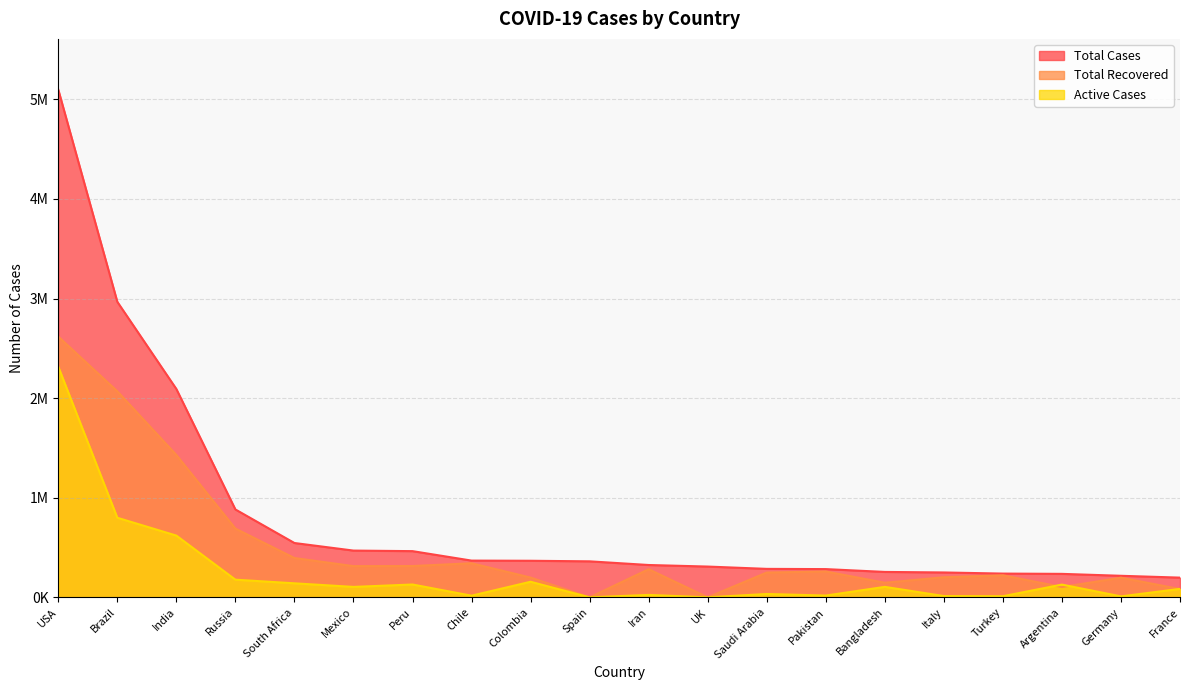

Reading left to right, transcribe all the data shown in this chart.

Total Cases: USA=5097187	Brazil=2967064	India=2091810	Russia=882347	South Africa=545476	Mexico=469407	Peru=463875	Chile=368825	Colombia=367196	Spain=361442	Iran=324692	UK=309005	Saudi Arabia=285793	Pakistan=283487	Bangladesh=255113	Italy=249756	Turkey=238450	Argentina=235677	Germany=216315	France=197921
Total Recovered: USA=2618025	Brazil=2068394	India=1429325	Russia=690207	South Africa=394759	Mexico=313386	Peru=314332	Chile=342168	Colombia=198495	Spain=0	Iran=282122	UK=0	Saudi Arabia=248948	Pakistan=259604	Bangladesh=146604	Italy=201642	Turkey=221574	Argentina=103297	Germany=197400	France=82836
Active Cases: USA=2315023	Brazil=798968	India=619859	Russia=177286	South Africa=140808	Mexico=104710	Peru=128894	Chile=16699	Colombia=156451	Spain=0	Iran=24306	UK=0	Saudi Arabia=33752	Pakistan=17815	Bangladesh=105144	Italy=12924	Turkey=11063	Argentina=127969	Germany=9661	France=84761